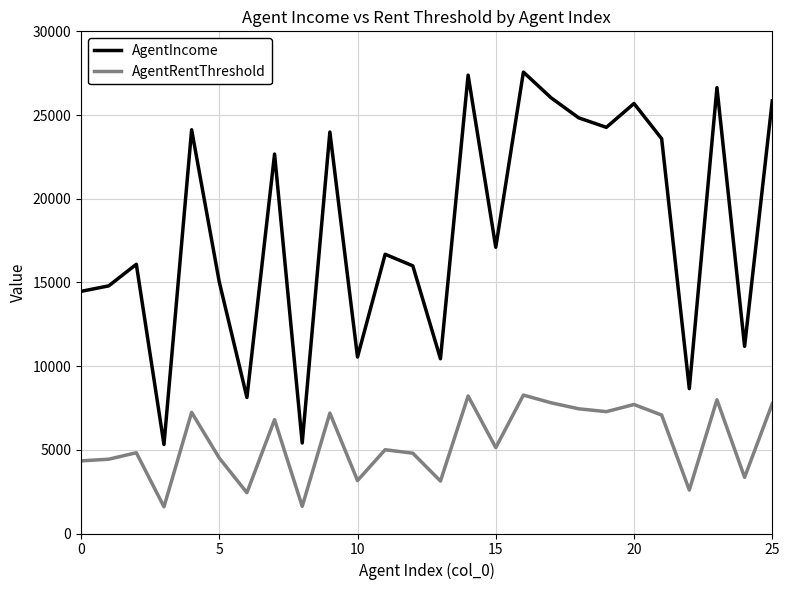

What are all the series names shown in the legend?

AgentIncome, AgentRentThreshold